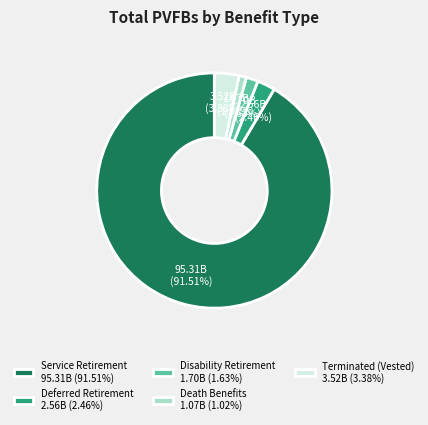

The Service Retirement slice represents 81% of the pie. True or false?

False